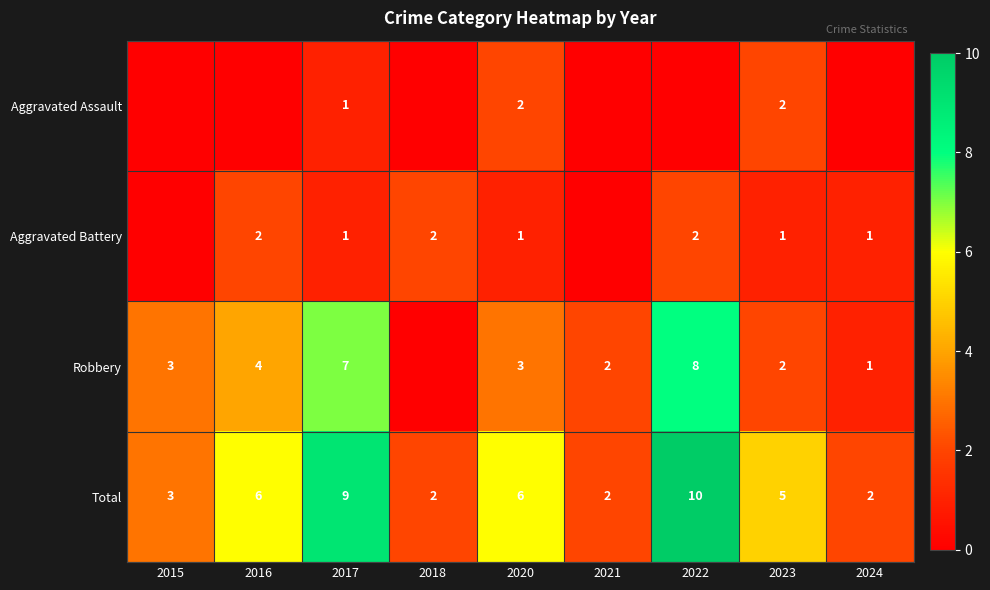

What is the total value across all series at 2021?

4